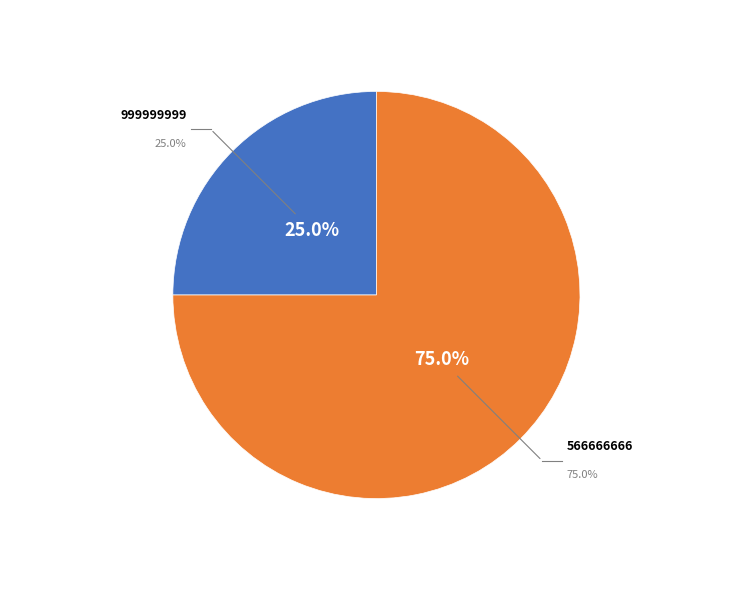

What is the majority slice?

566666666